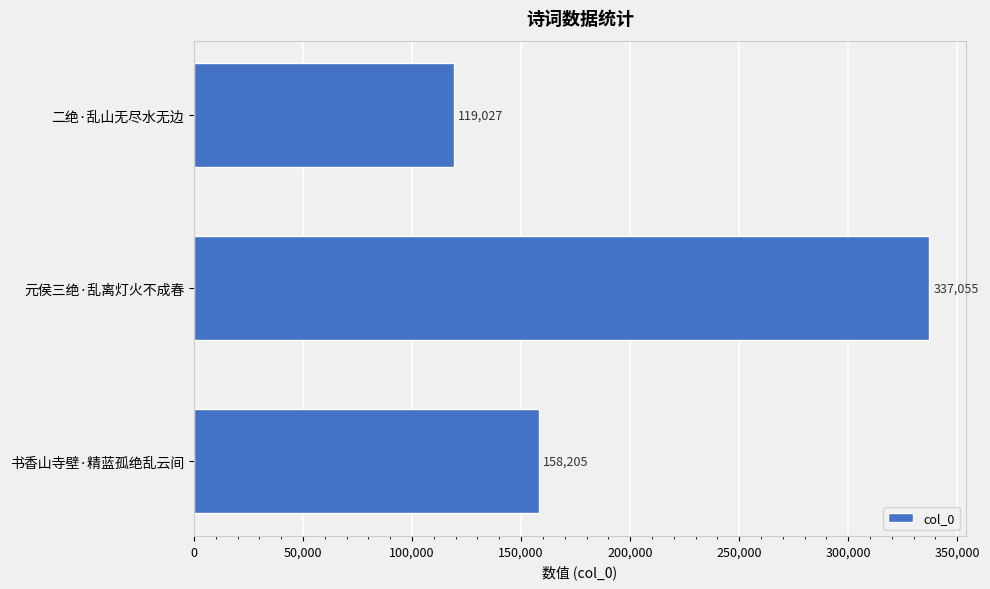

The value at 二绝·乱山无尽水无边 is 119027. True or false?

True